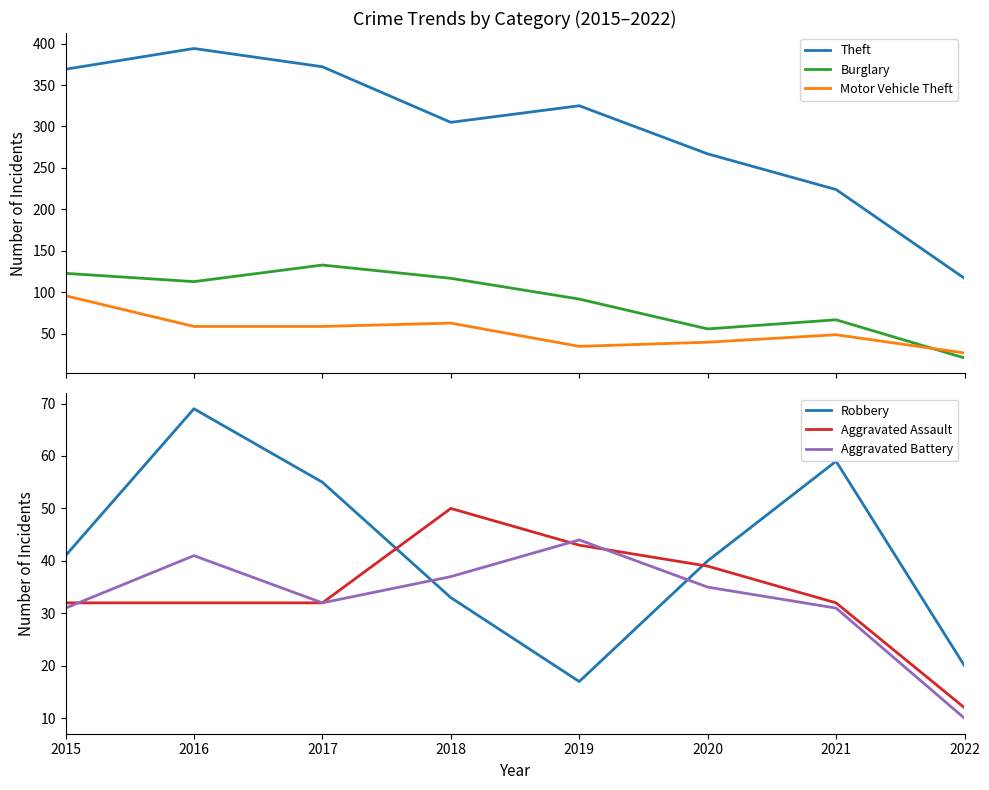

Is the value of Motor Vehicle Theft at 2020 greater than the value of Theft at 2017?

No